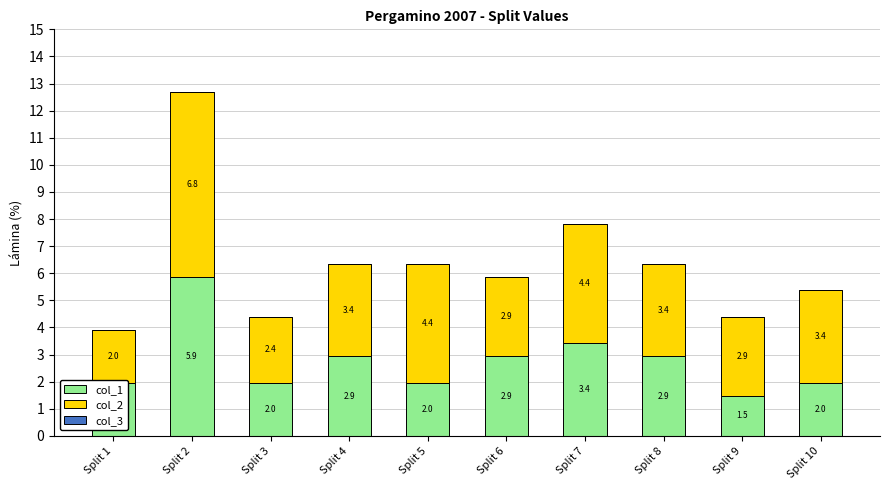

What is the value of the col_1 bar at the 10th from the left?

2.0